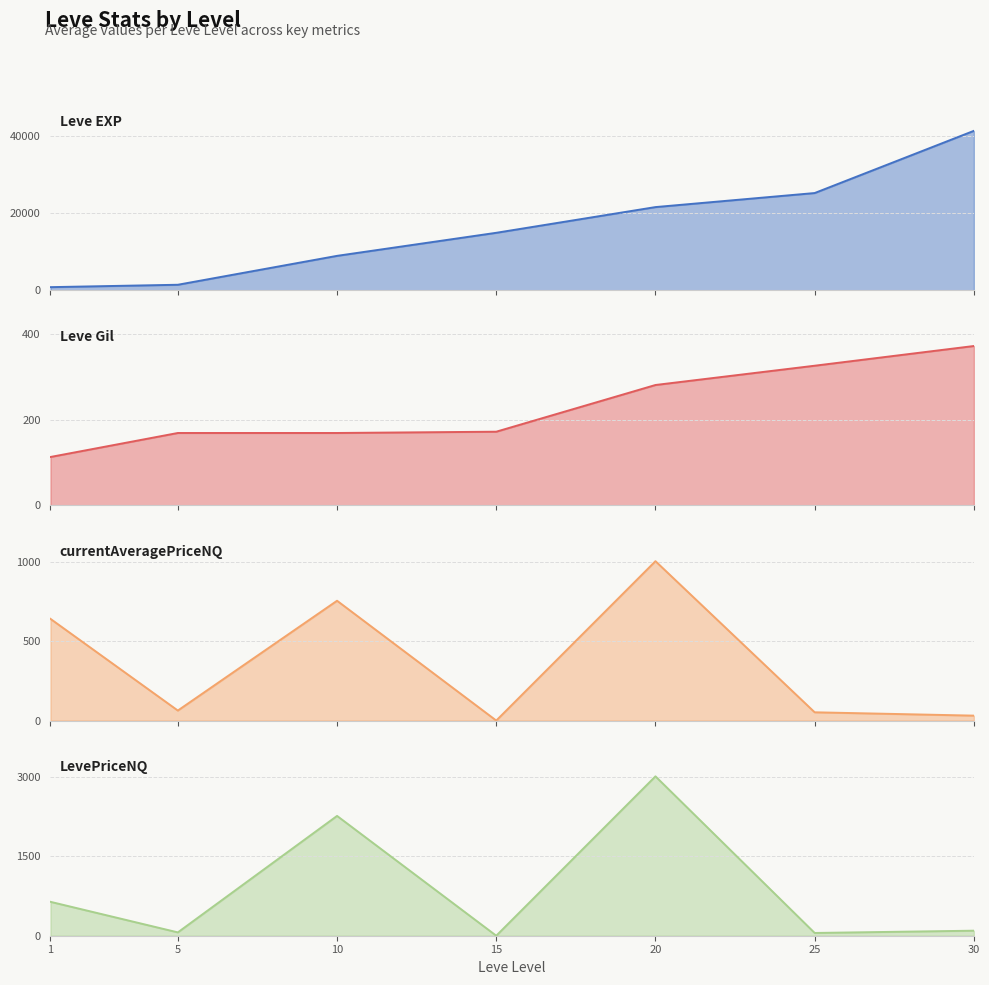

What is the total value across all series at 30?

41908